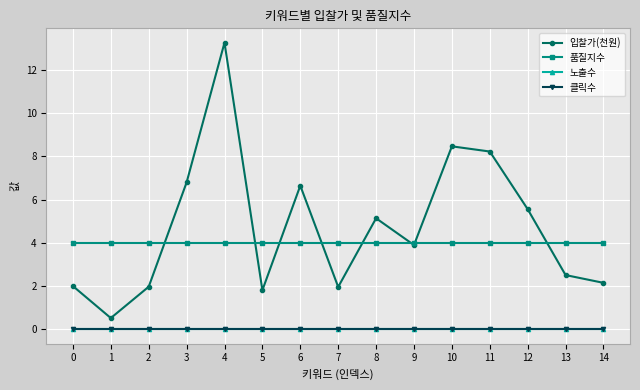

Is this an area chart (filled region under the line)?

No